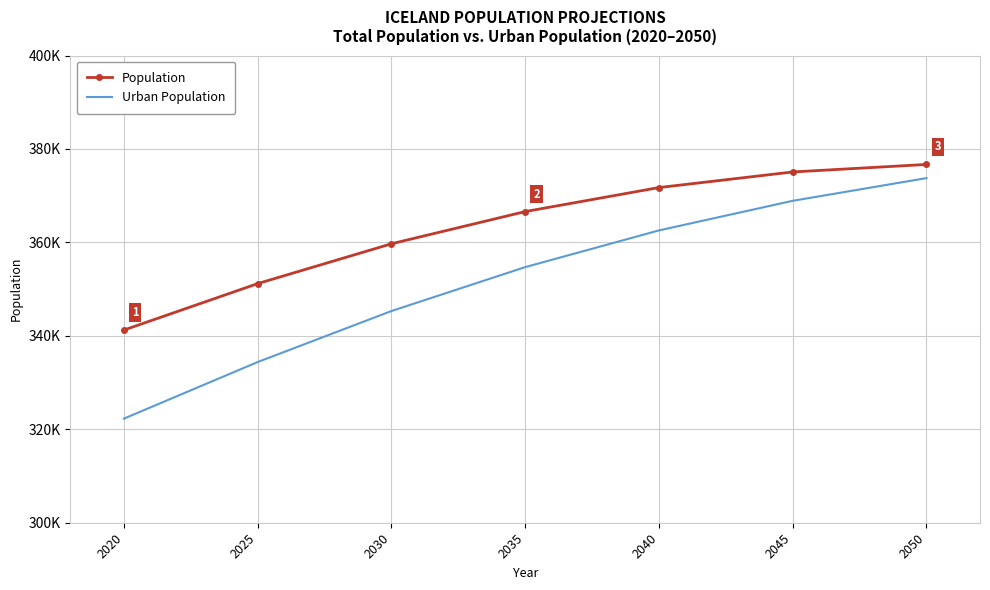

What is the difference between the maximum and minimum values in the Population series?

35450